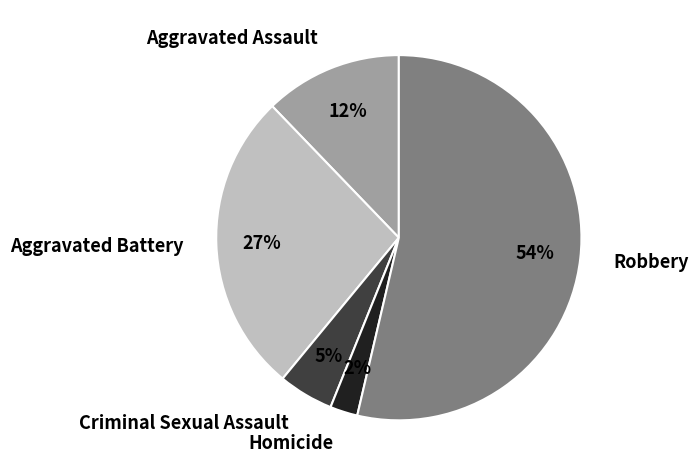

Is the sum of Homicide and Aggravated Assault greater than half?

No